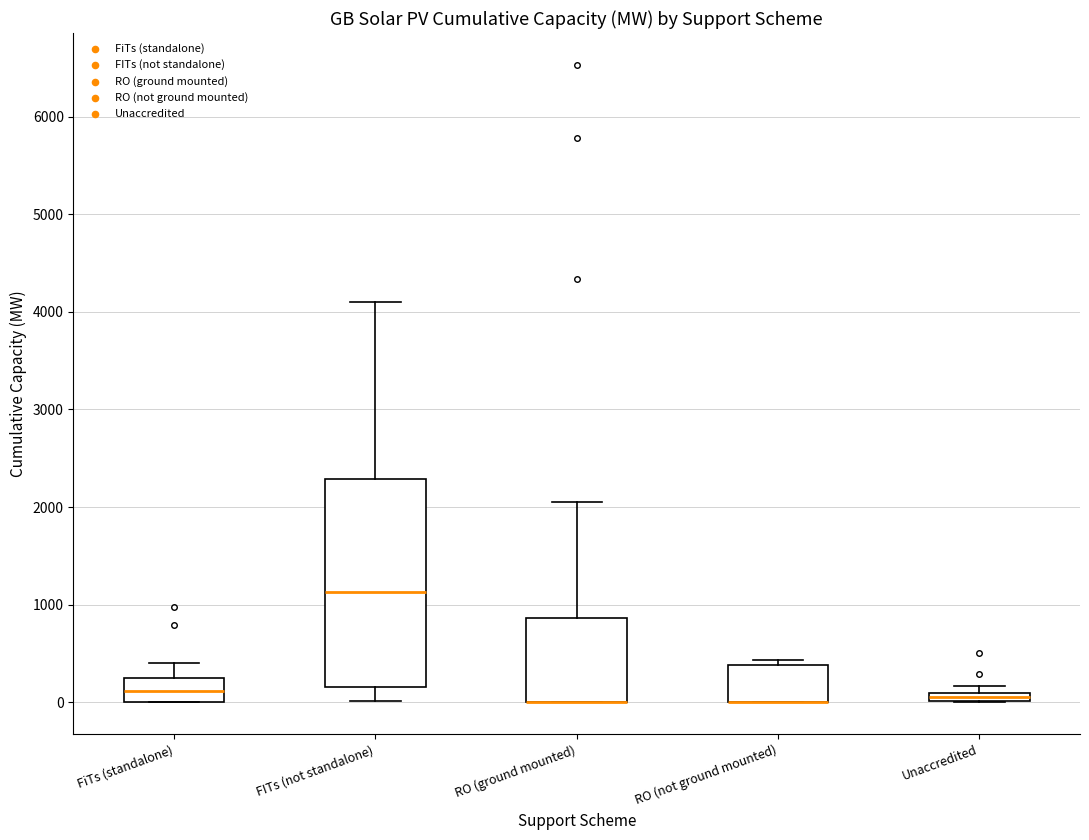

Where is the upper edge of the box for Unaccredited on the y-axis? The values are not printed on the chart, so give them approximately, as read against the axis.

100